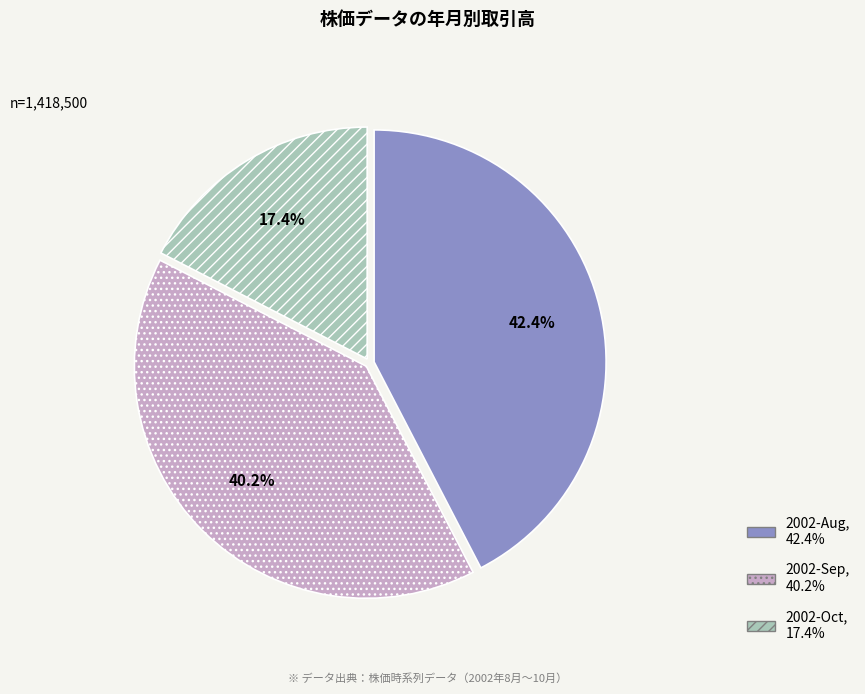

Count the number of slices in the pie.

3